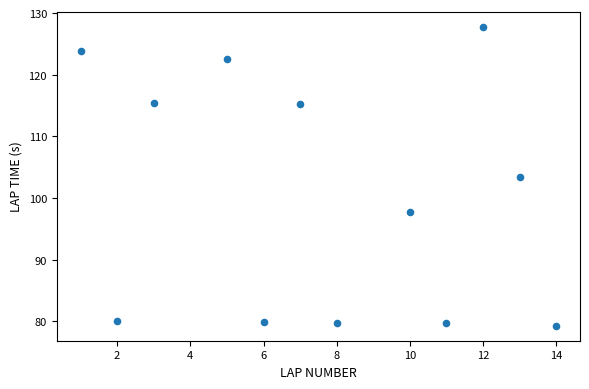

What is the average Y value?

100.4